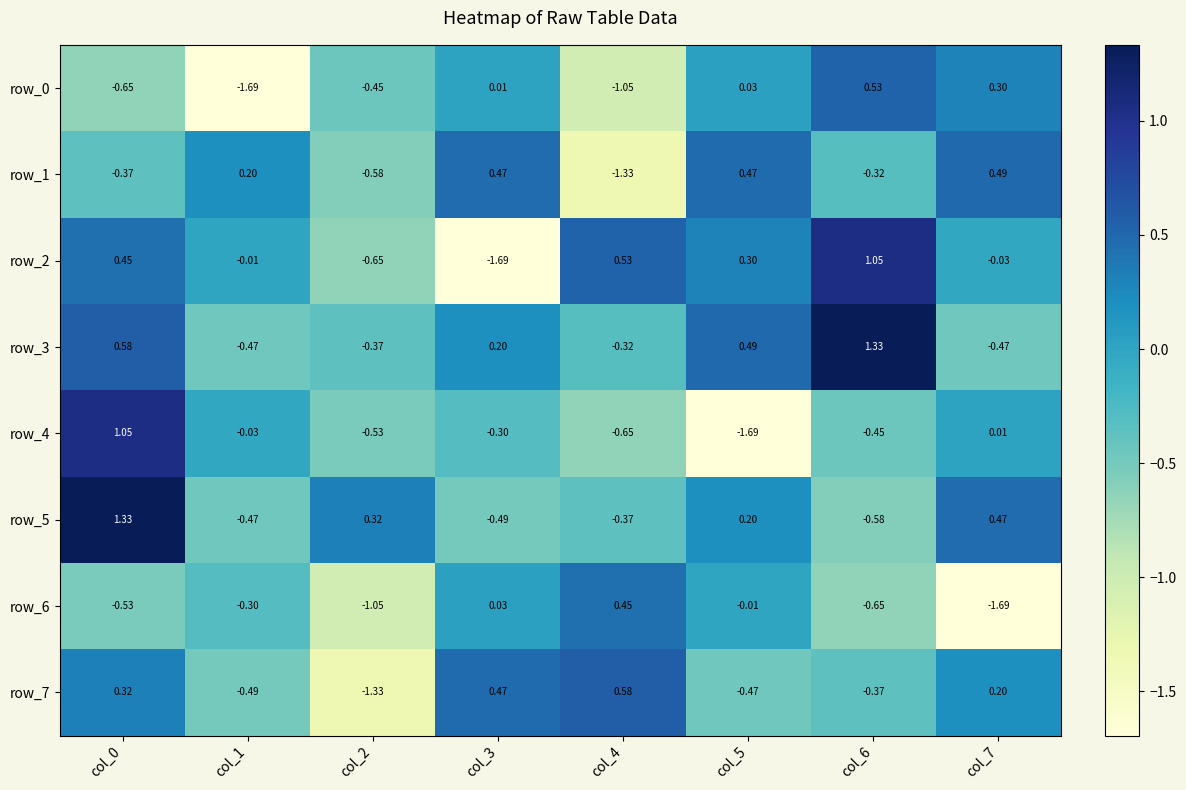

Where is row_1 nearest to the value 0?

col_1